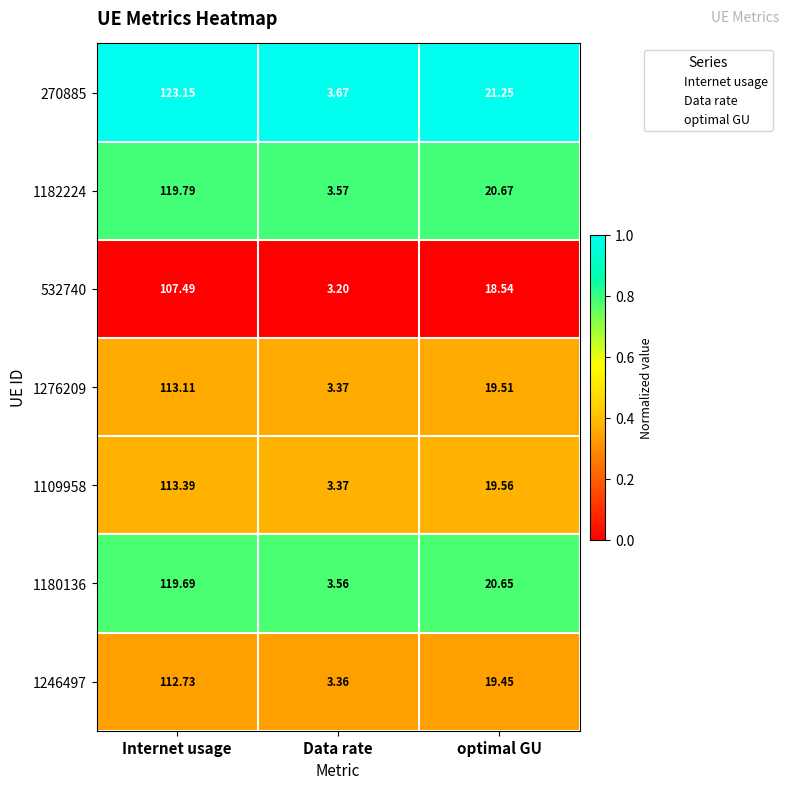

At which label does 1182224 first exceed 20?

Internet usage